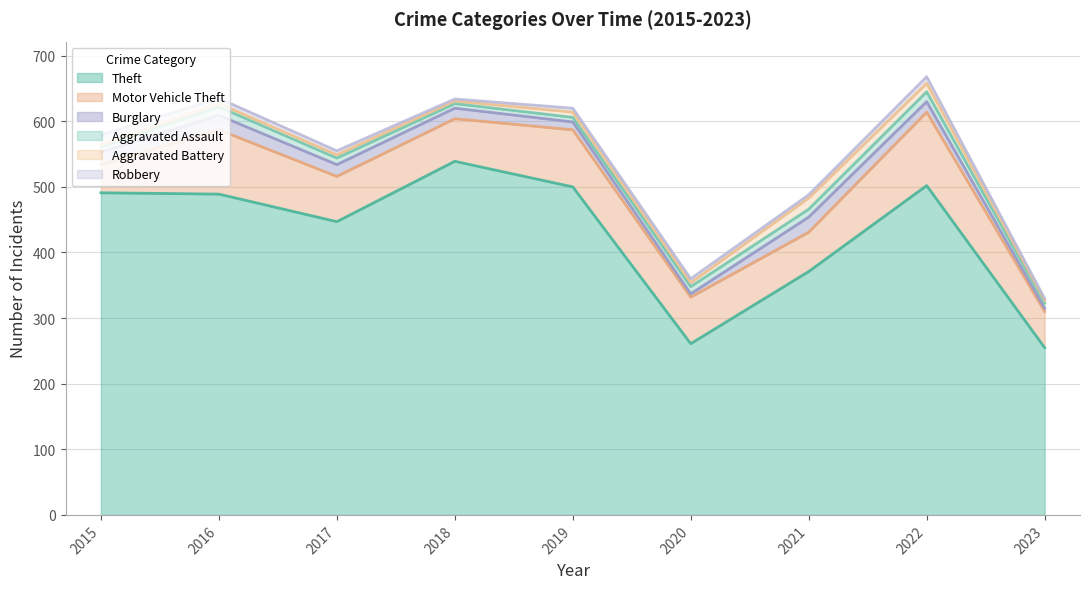

At which category does the chart reach its peak across all series?

2018